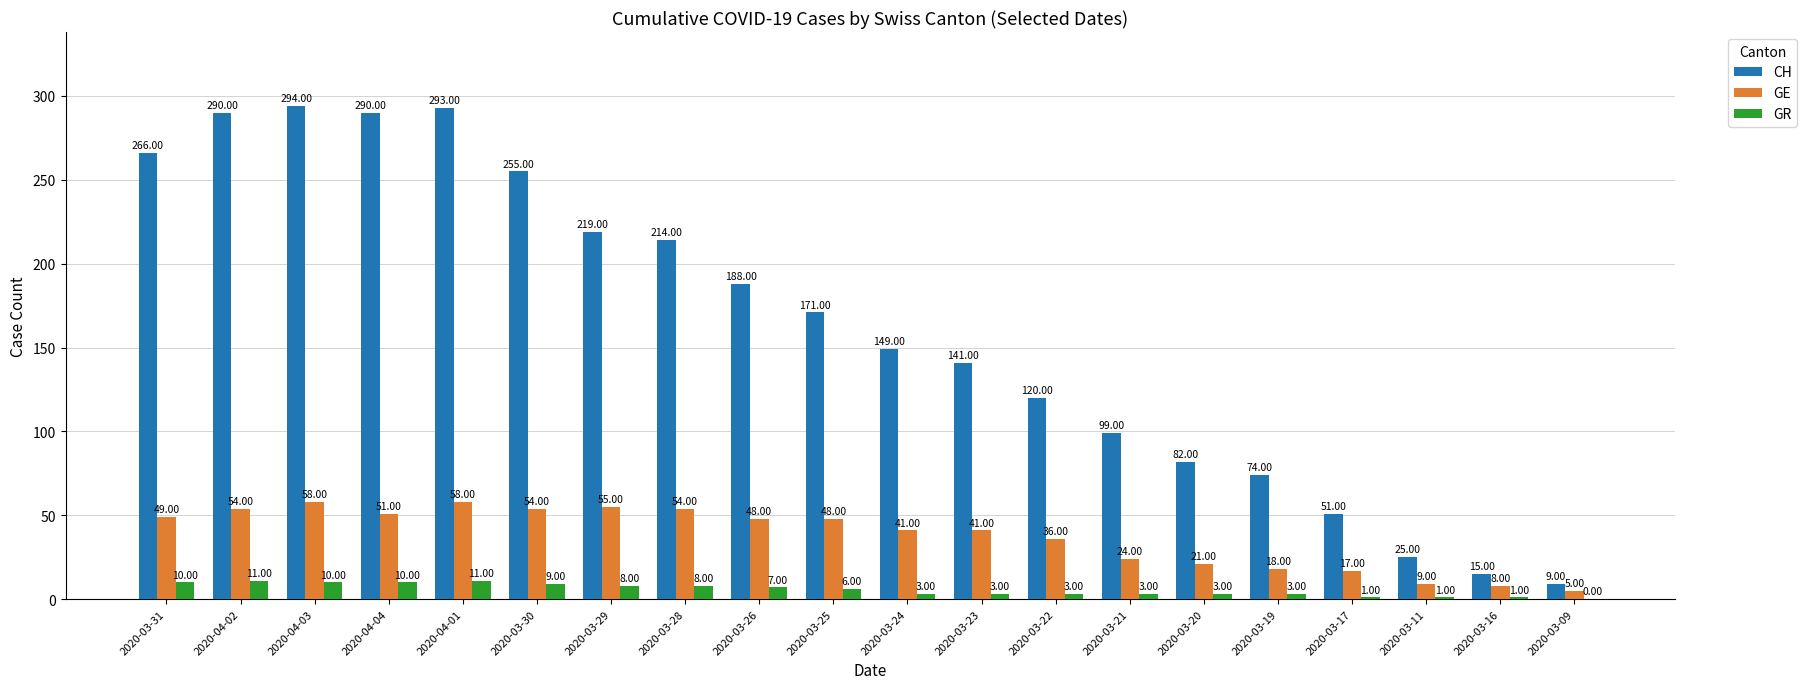

Reading left to right, transcribe all the data shown in this chart.

CH: 2020-03-31=266	2020-04-02=290	2020-04-03=294	2020-04-04=290	2020-04-01=293	2020-03-30=255	2020-03-29=219	2020-03-28=214	2020-03-26=188	2020-03-25=171	2020-03-24=149	2020-03-23=141	2020-03-22=120	2020-03-21=99	2020-03-20=82	2020-03-19=74	2020-03-17=51	2020-03-11=25	2020-03-16=15	2020-03-09=9
GE: 2020-03-31=49	2020-04-02=54	2020-04-03=58	2020-04-04=51	2020-04-01=58	2020-03-30=54	2020-03-29=55	2020-03-28=54	2020-03-26=48	2020-03-25=48	2020-03-24=41	2020-03-23=41	2020-03-22=36	2020-03-21=24	2020-03-20=21	2020-03-19=18	2020-03-17=17	2020-03-11=9	2020-03-16=8	2020-03-09=5
GR: 2020-03-31=10	2020-04-02=11	2020-04-03=10	2020-04-04=10	2020-04-01=11	2020-03-30=9	2020-03-29=8	2020-03-28=8	2020-03-26=7	2020-03-25=6	2020-03-24=3	2020-03-23=3	2020-03-22=3	2020-03-21=3	2020-03-20=3	2020-03-19=3	2020-03-17=1	2020-03-11=1	2020-03-16=1	2020-03-09=0